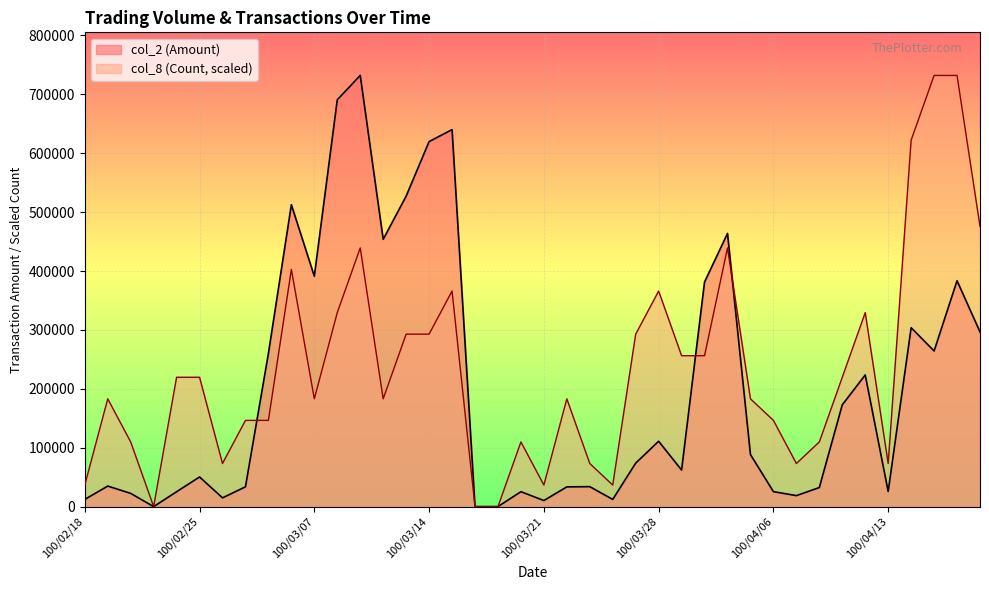

Reading right to left, extract all data points from this chart.

col_2: 100/04/19=296600	100/04/18=383480	100/04/15=264240	100/04/14=303740	100/04/13=25700	100/04/12=223530	100/04/11=172770	100/04/08=32360	100/04/07=18680	100/04/06=25440	100/04/01=88370	100/03/31=463800	100/03/30=381330	100/03/29=62020	100/03/28=110960	100/03/25=73870	100/03/24=12200	100/03/23=33900	100/03/22=33510	100/03/21=10300	100/03/18=25350	100/03/17=0	100/03/16=0	100/03/15=640080	100/03/14=619720	100/03/11=527120	100/03/10=453830	100/03/09=732020	100/03/08=690720	100/03/07=391150	100/03/04=512550	100/03/03=260100	100/03/02=33610	100/03/01=14880	100/02/25=50340	100/02/24=25280	100/02/23=0	100/02/22=22450	100/02/21=34860	100/02/18=12200
col_8: 100/04/19=475813	100/04/18=732020	100/04/15=732020	100/04/14=622217	100/04/13=73202	100/04/12=329409	100/04/11=219606	100/04/08=109803	100/04/07=73202	100/04/06=146404	100/04/01=183005	100/03/31=439212	100/03/30=256207	100/03/29=256207	100/03/28=366010	100/03/25=292808	100/03/24=36601	100/03/23=73202	100/03/22=183005	100/03/21=36601	100/03/18=109803	100/03/17=0	100/03/16=0	100/03/15=366010	100/03/14=292808	100/03/11=292808	100/03/10=183005	100/03/09=439212	100/03/08=329409	100/03/07=183005	100/03/04=402611	100/03/03=146404	100/03/02=146404	100/03/01=73202	100/02/25=219606	100/02/24=219606	100/02/23=0	100/02/22=109803	100/02/21=183005	100/02/18=36601